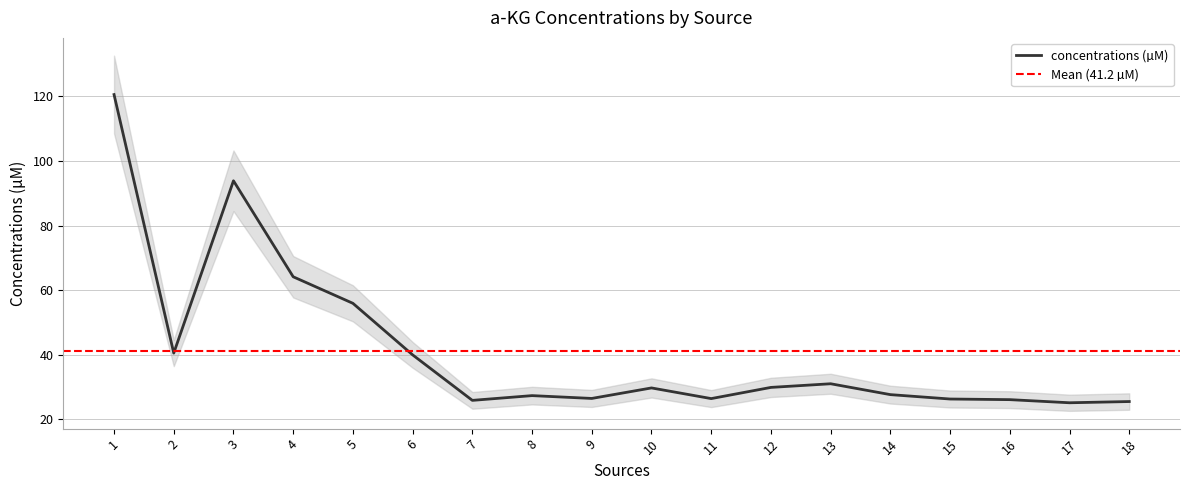

What is the value of the 5th point from the left?

55.9